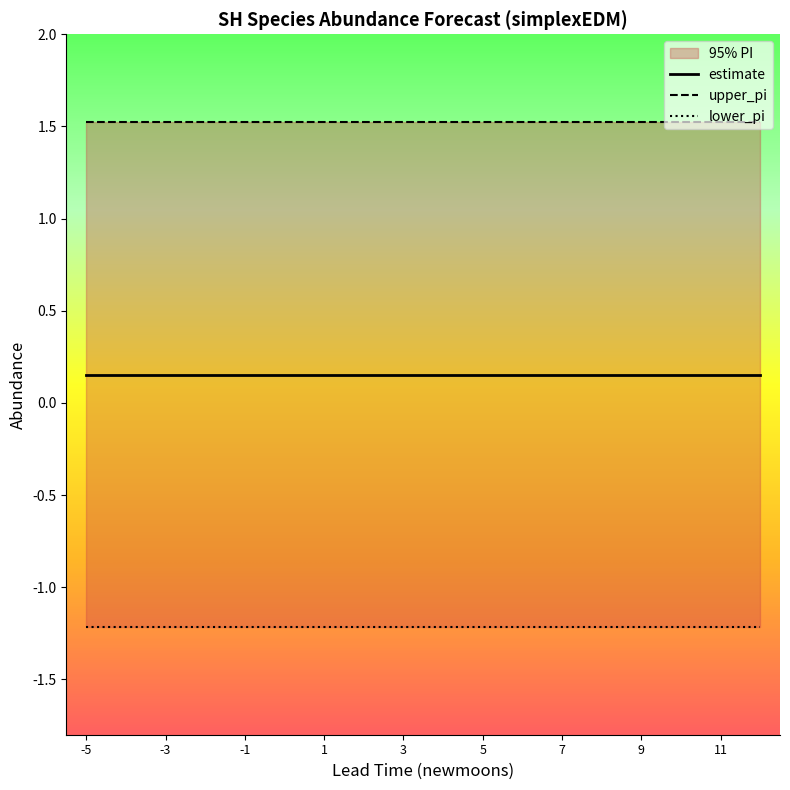

What is the sum of all upper_pi values?

27.4